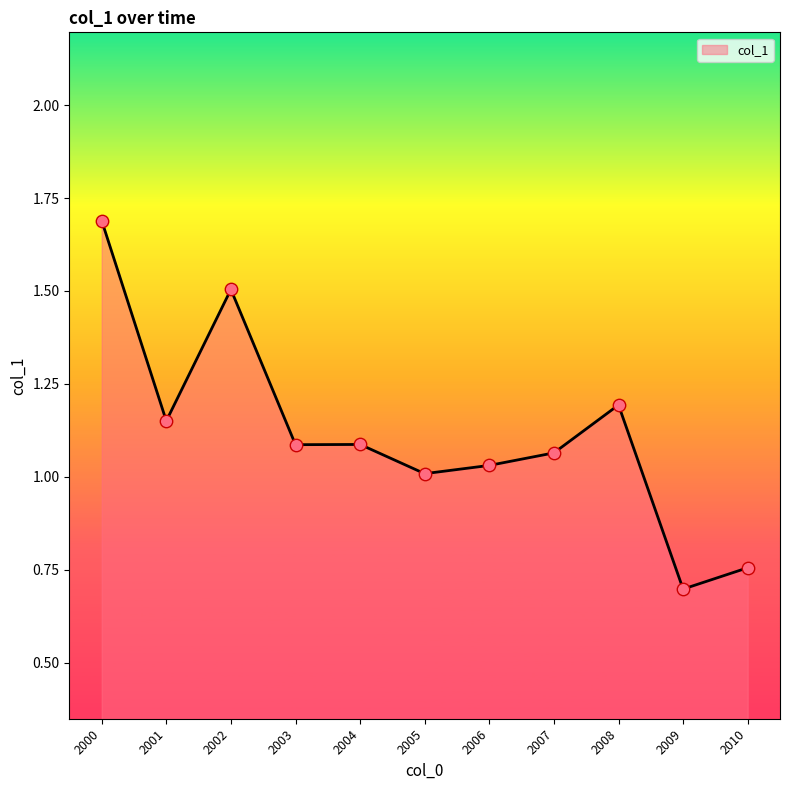

Approximately how many times larger is the value at 2009 compared to 2004?

0.6